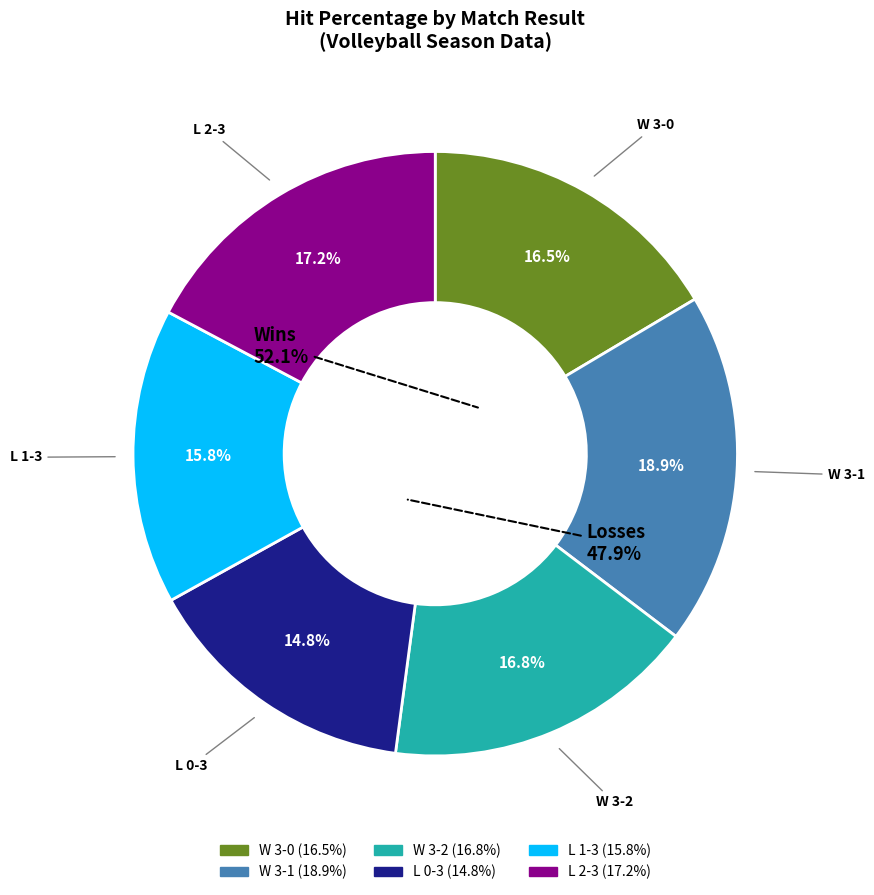

Count the number of slices in the pie.

6